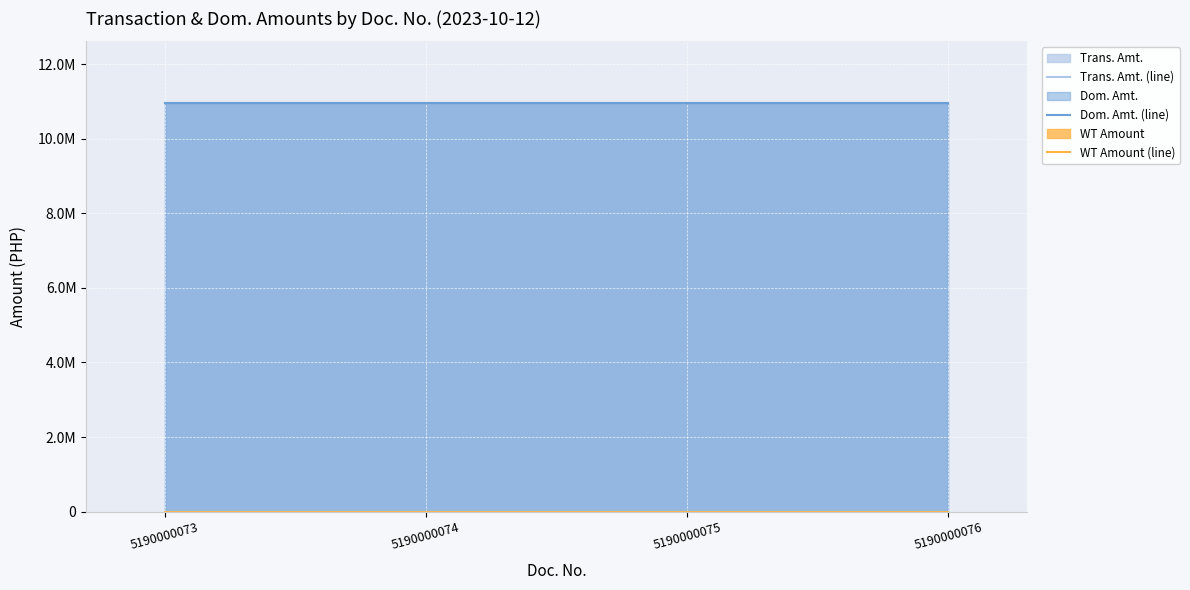

What is the total value across all series at 5190000074?

21937500.0